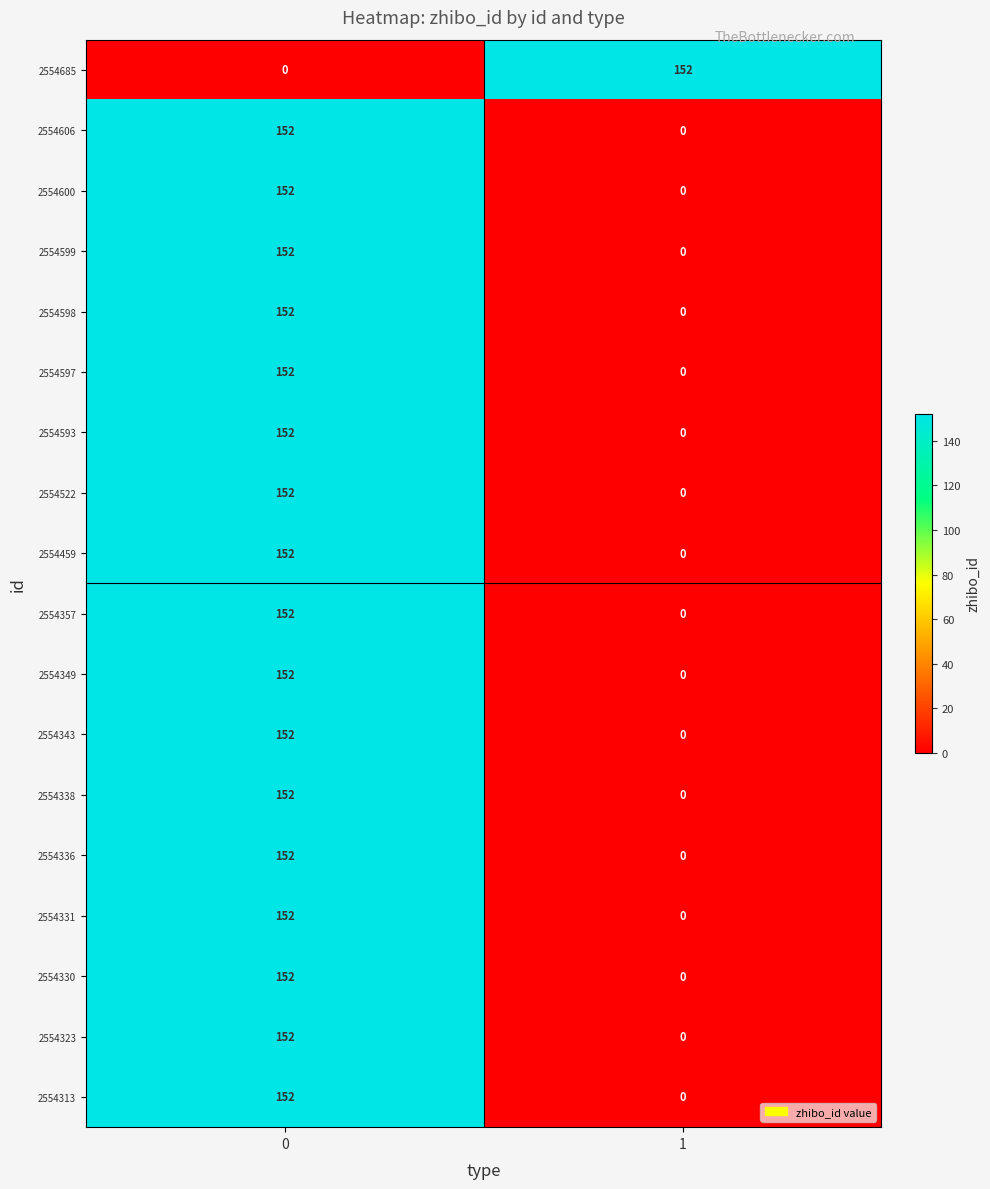

What is the total value across all series at 0?

2584